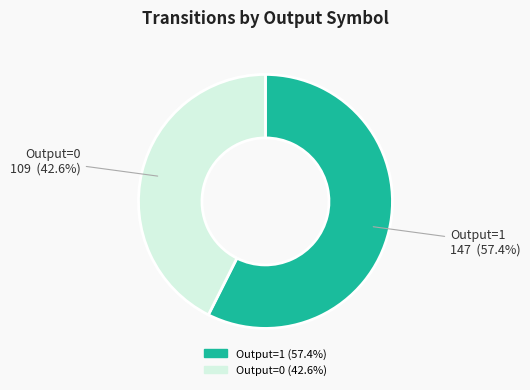

What is the ratio of the value at Output=1 to the value at Output=0?

1.3